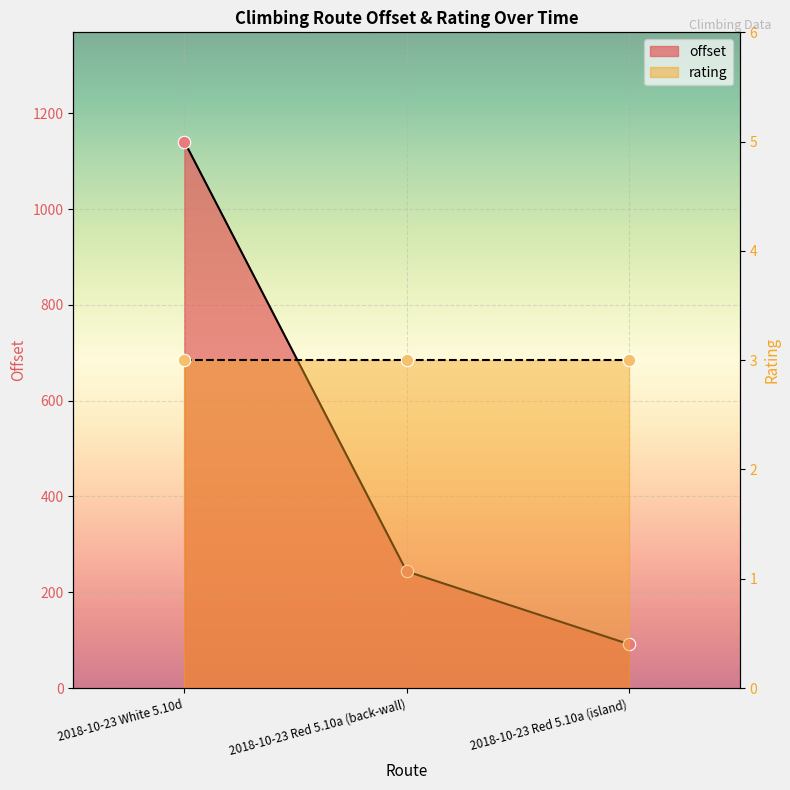

What is the change in value from 2018-10-23 White 5.10d to 2018-10-23 Red 5.10a (back-wall)?

-897.3